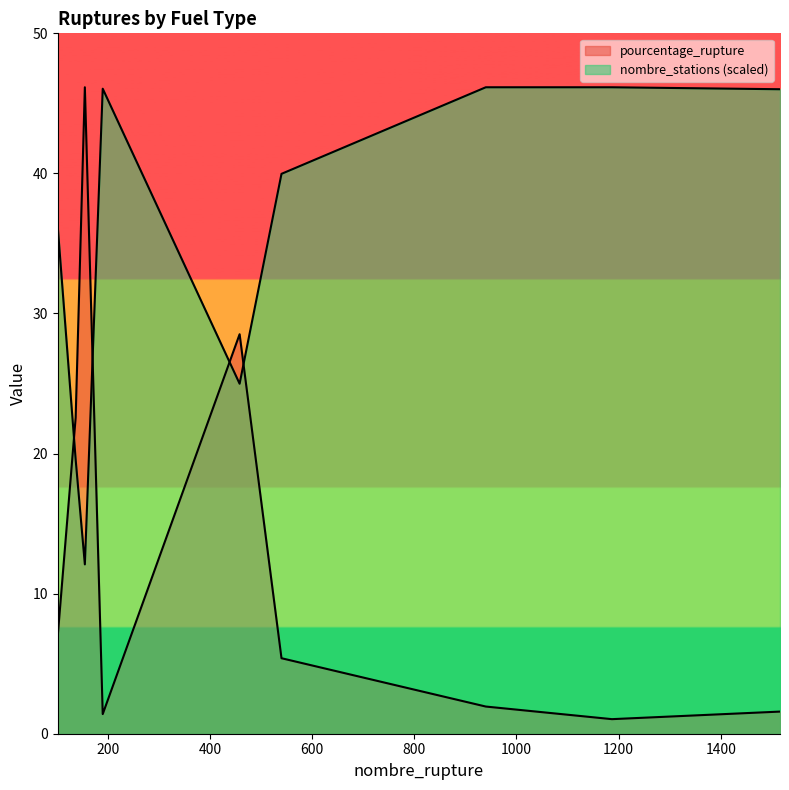

What is the spread (max minus min) of values at 155?

34.1